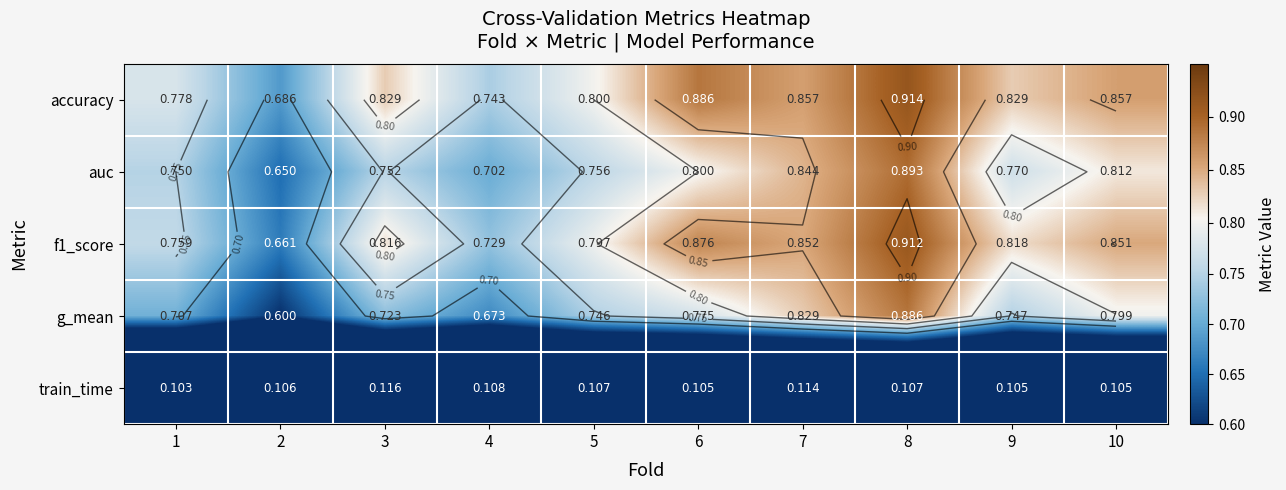

True or false: train_time has a value of 0.1 at 1.

False